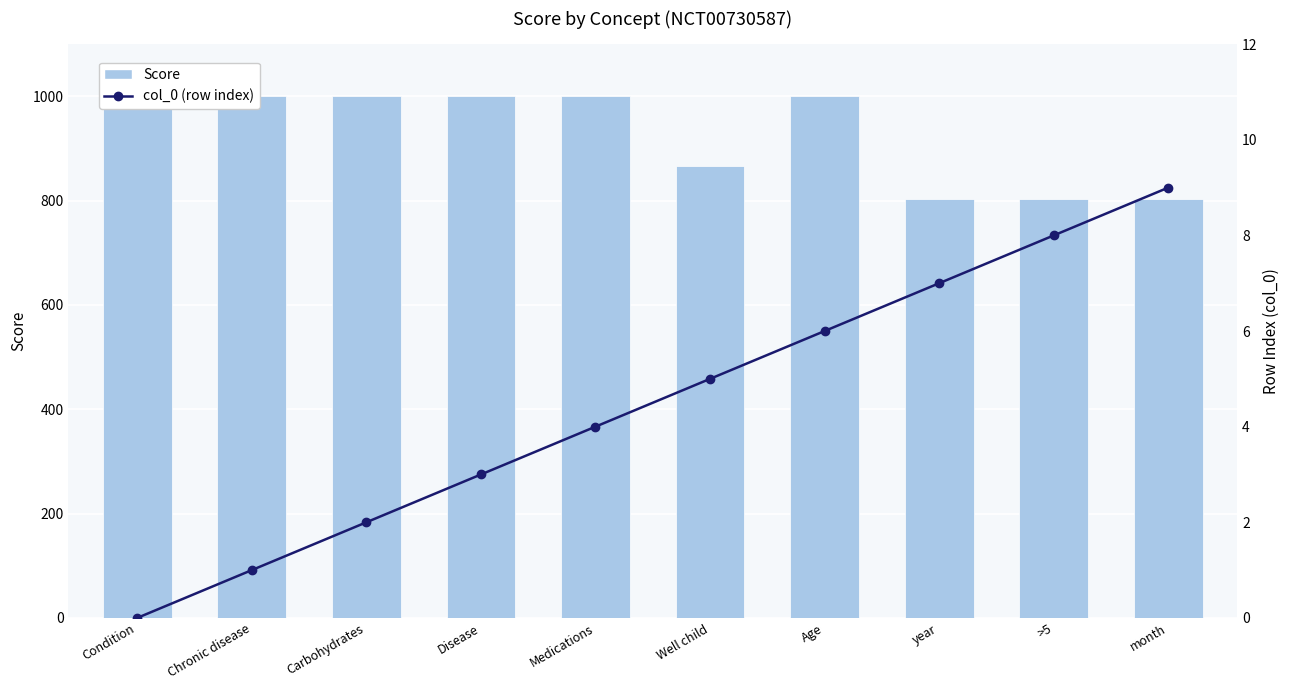

Reading right to left, transcribe all the data shown in this chart.

Score: month=804	>5=804	year=804	Age=1000	Well child=866	Medications=1000	Disease=1000	Carbohydrates=1000	Chronic disease=1000	Condition=1000
col_0 (row index): month=9	>5=8	year=7	Age=6	Well child=5	Medications=4	Disease=3	Carbohydrates=2	Chronic disease=1	Condition=0